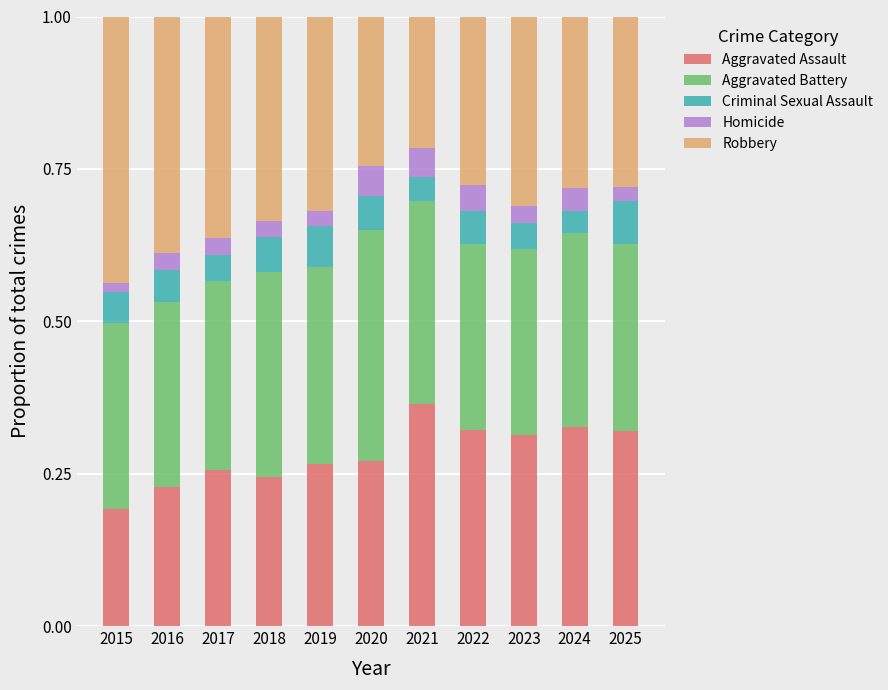

The Aggravated Assault series shows 0.4 at 2020. True or false?

False